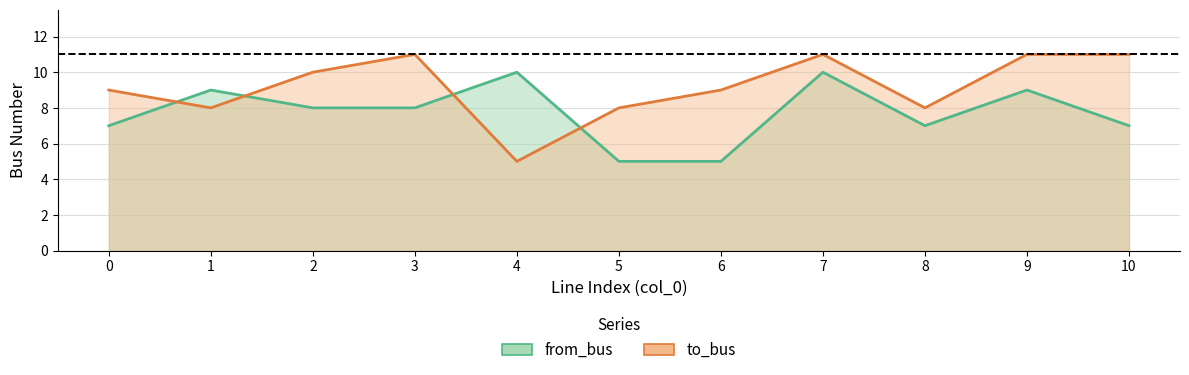

The value of from_bus at 1 is 3. True or false?

False